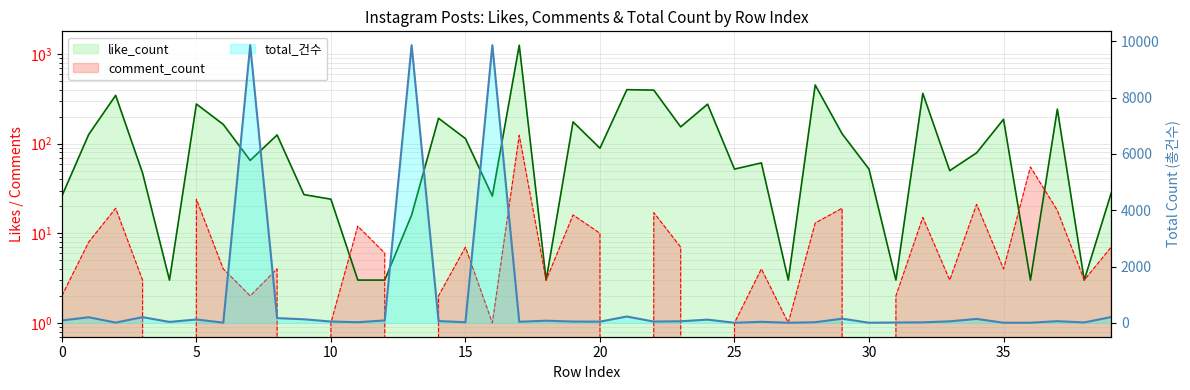

What value does the comment_count series have at 22?

17